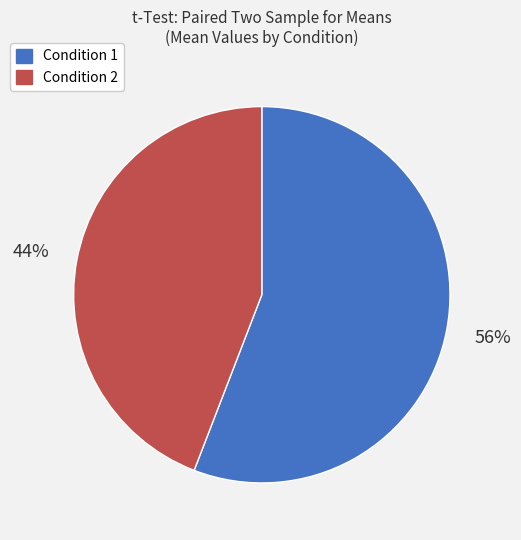

Is there any slice that represents more than half of the pie?

Yes